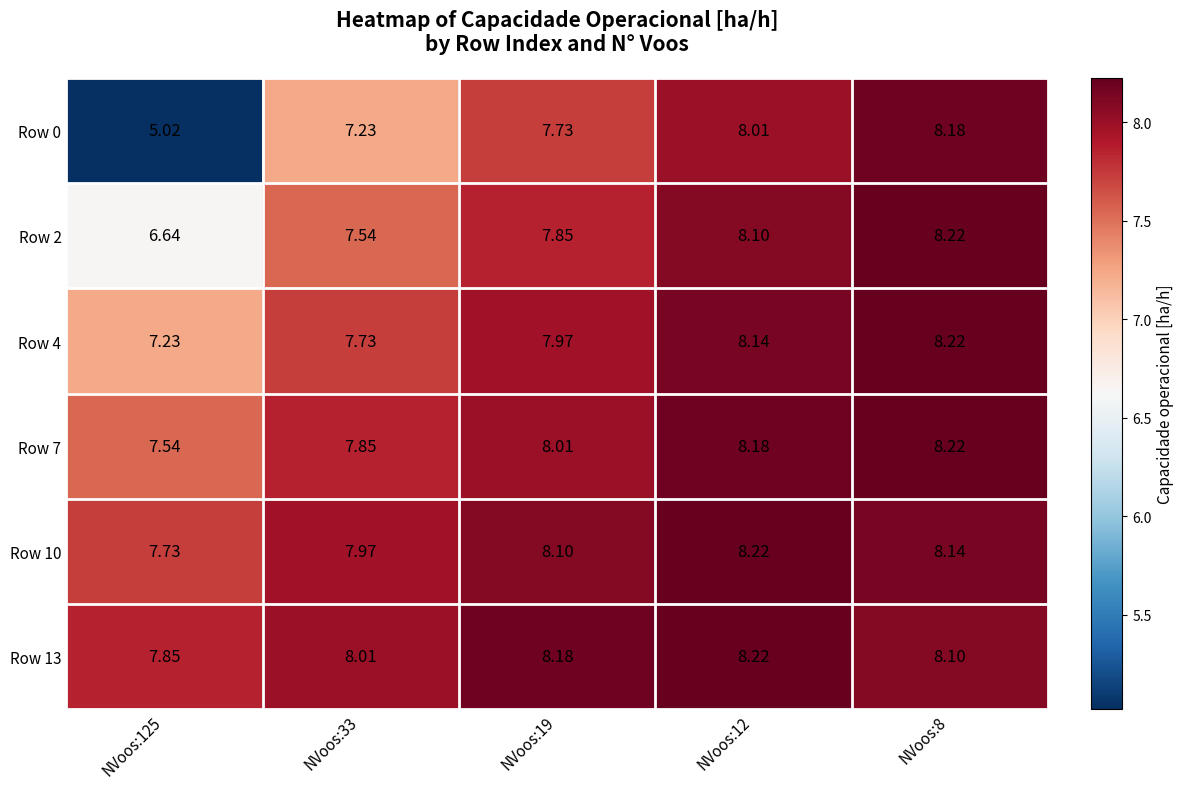

What is the greatest value displayed?

8.2